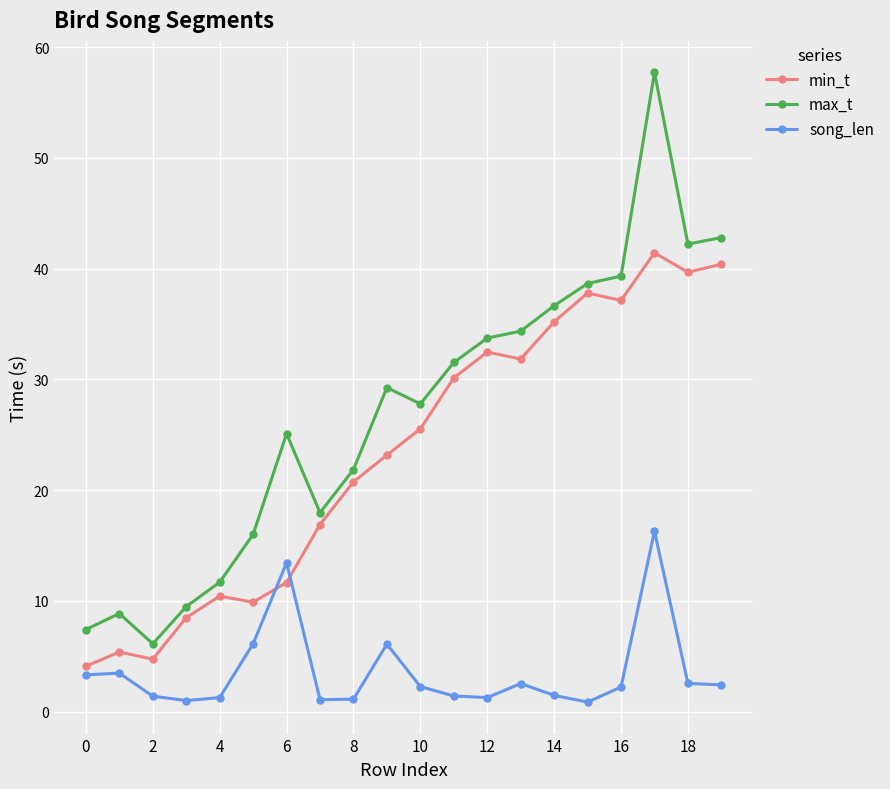

Rank the series by their maximum value, from highest to lowest.

max_t, min_t, song_len